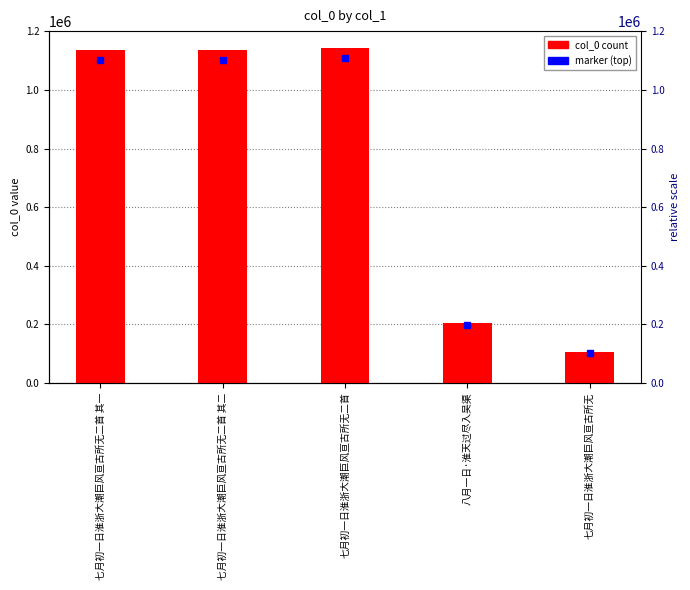

Which label corresponds to the smallest value in the chart?

七月初一日淮浙大潮巨风亘古所无